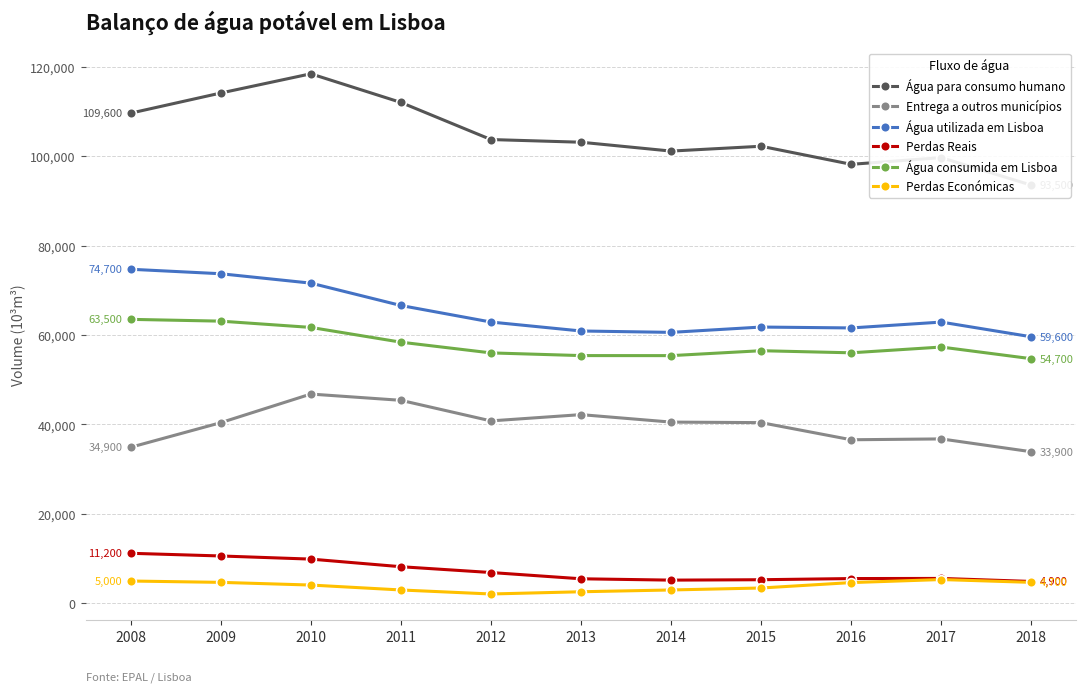

At which category is the sum across all series the highest?

2010